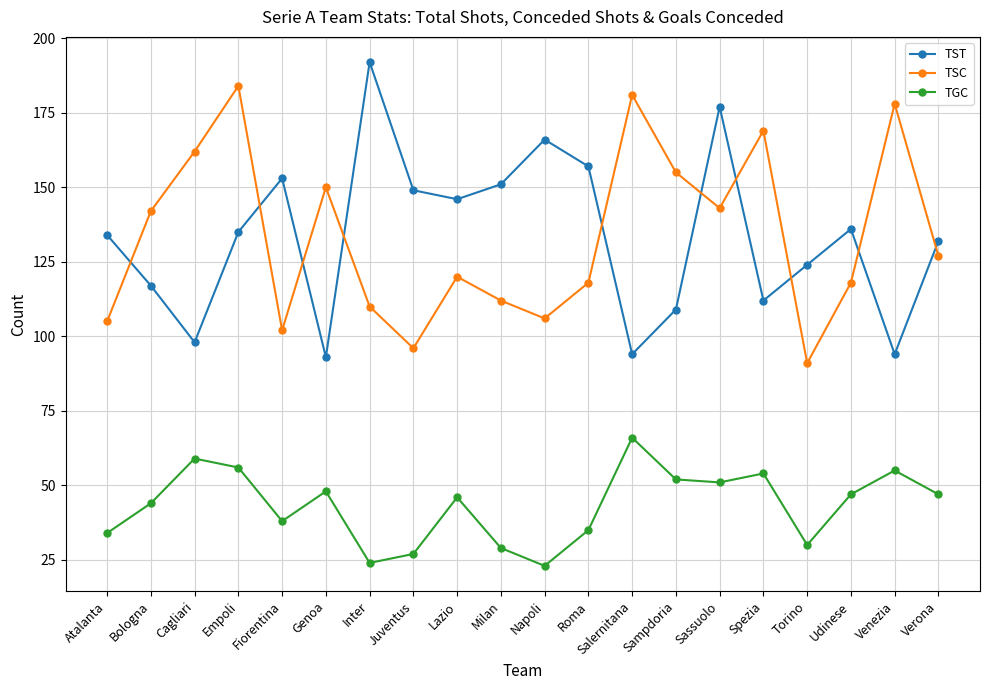

What is the label of the 4th point from the left?

Empoli